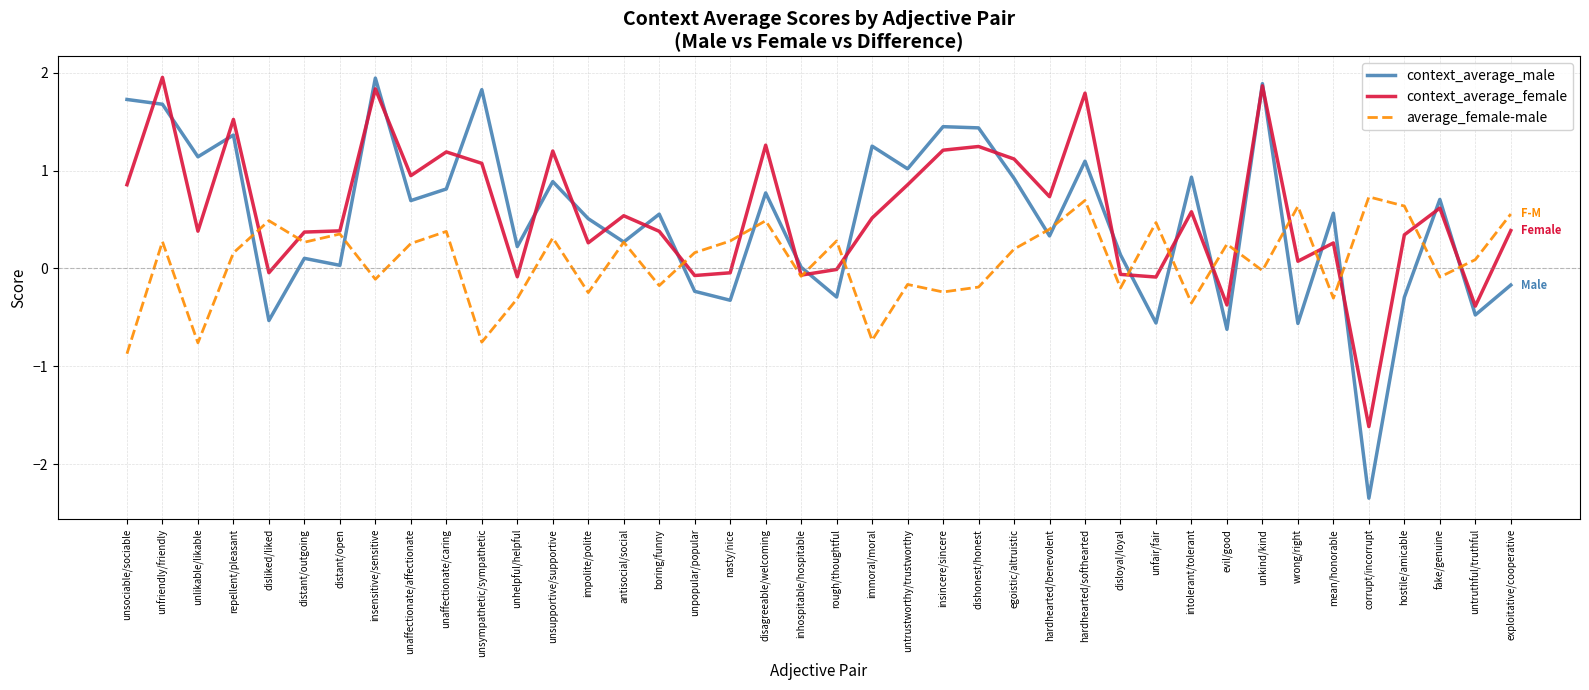

The value of context_average_female at fake/genuine is 1.0. True or false?

False